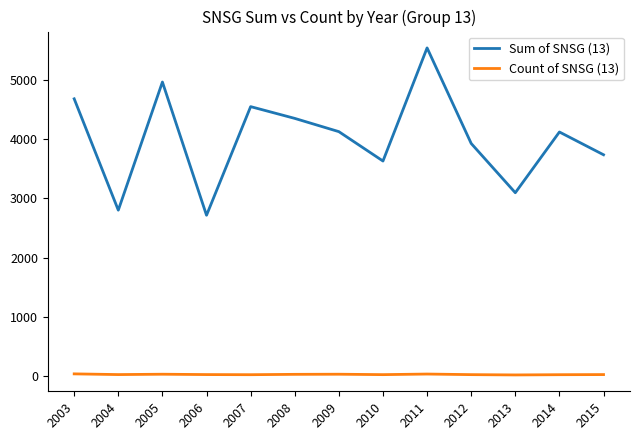

Is it true that Sum of SNSG (13) equals 4552 at 2007?

True